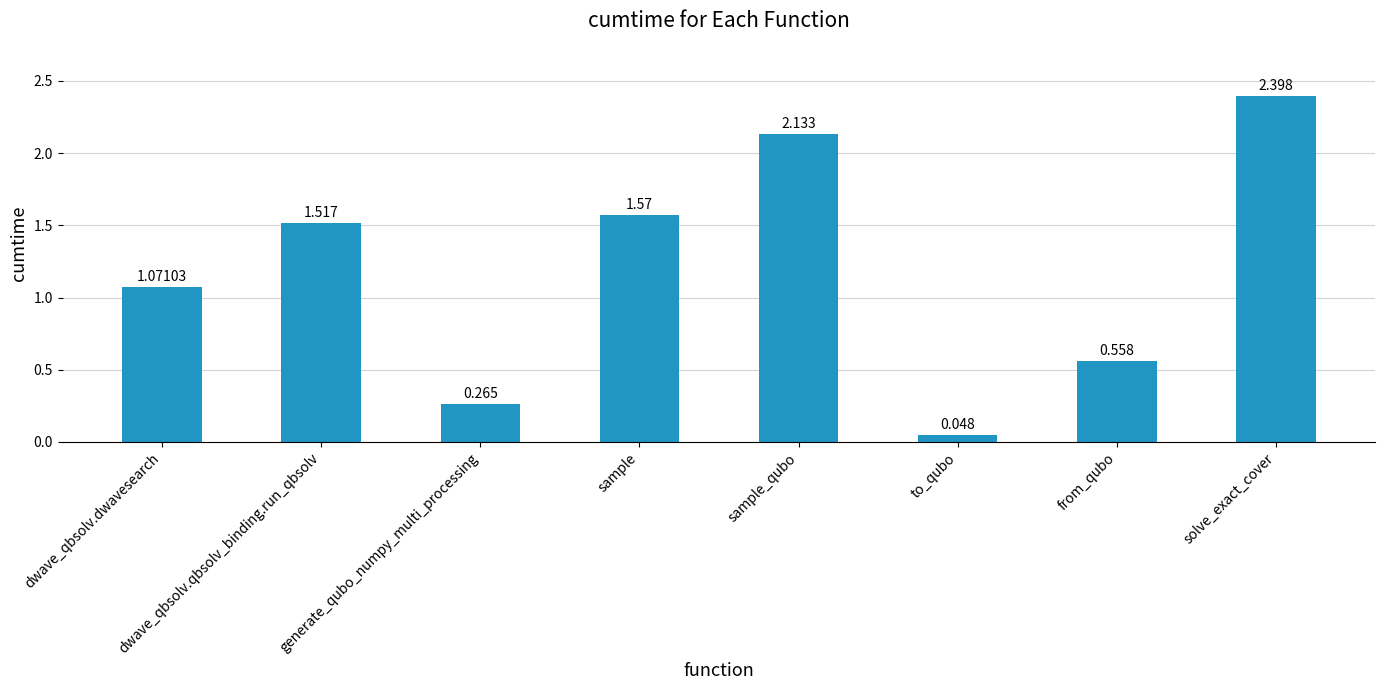

What is the difference between the second highest and second lowest values?

1.9